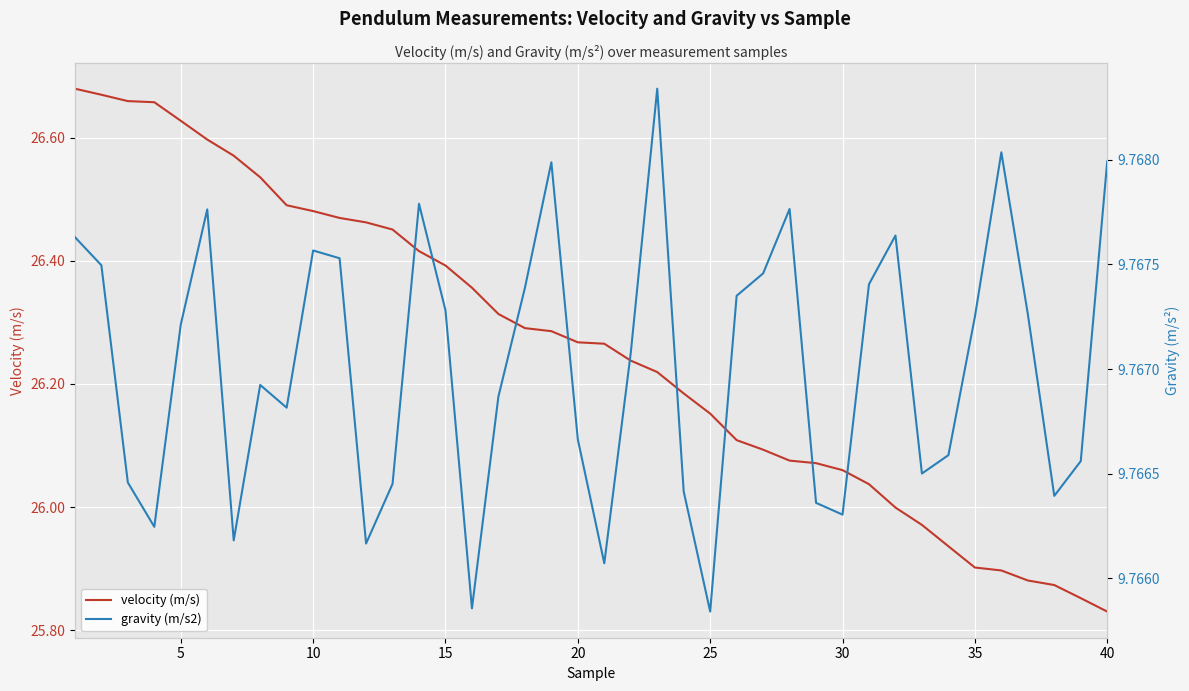

True or false: gravity (m/s2) and velocity (m/s) intersect in this chart.

False